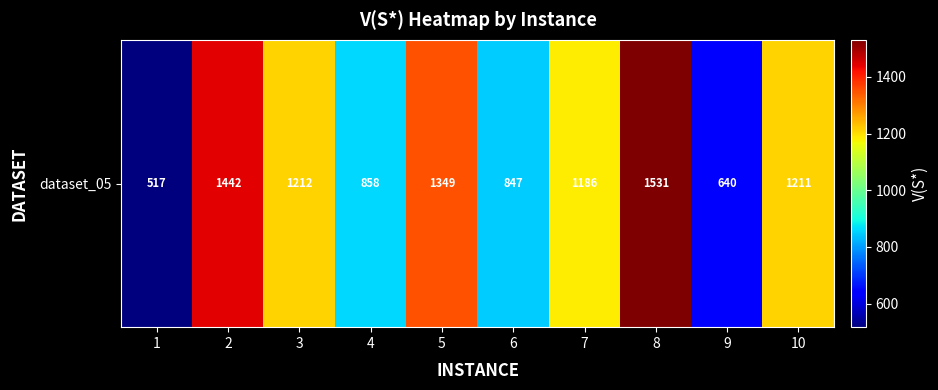

The value at 1 is 785. True or false?

False